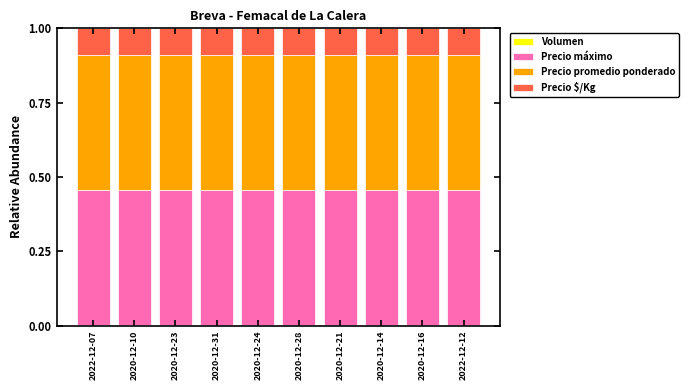

How many data points does each series have?

10